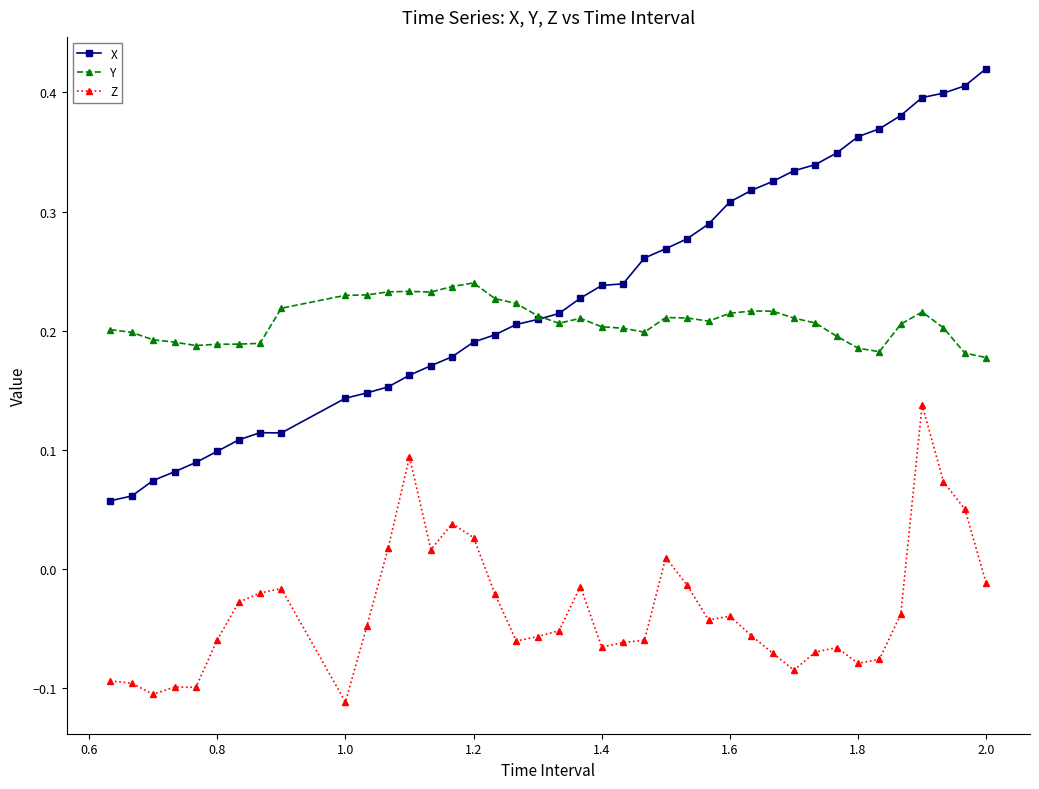

True or false: X and Z intersect in this chart.

False